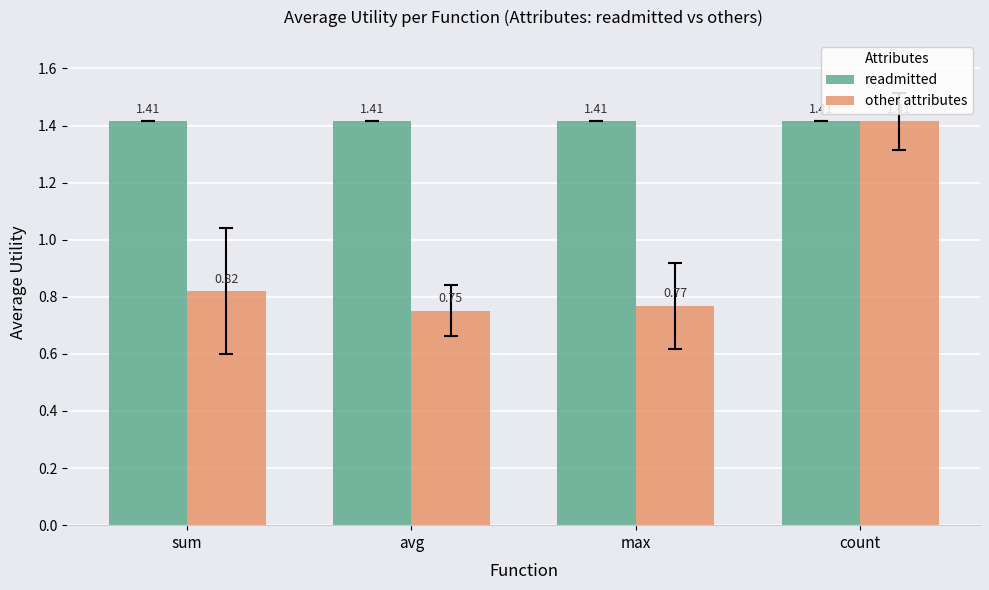

Are the bars grouped side by side (vs. stacked)?

Yes